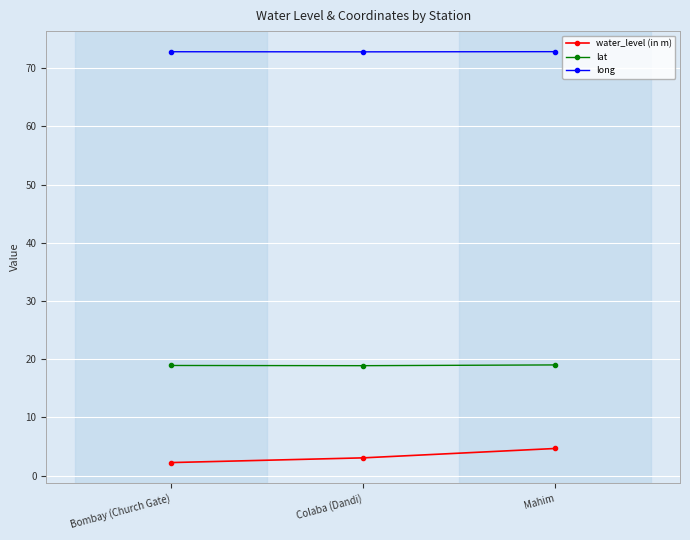

What is the total value across all series at Colaba (Dandi)?

94.8